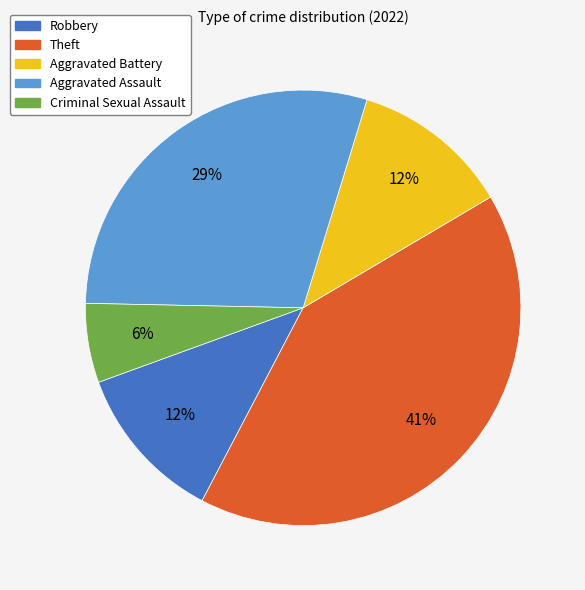

True or false: Theft accounts for 41% of the total.

True